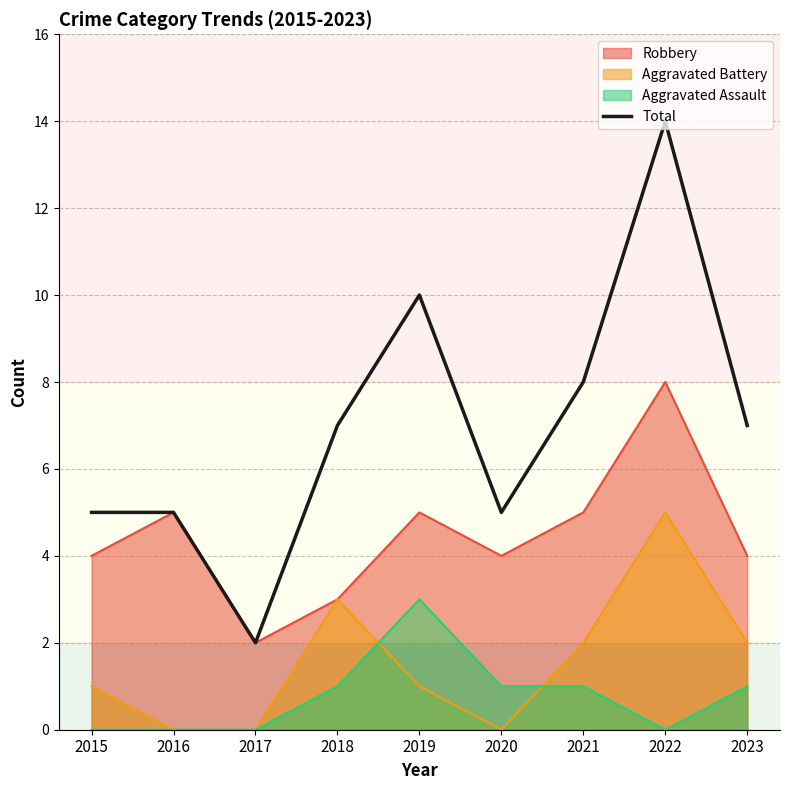

Which label corresponds to the largest value in the chart?

2022